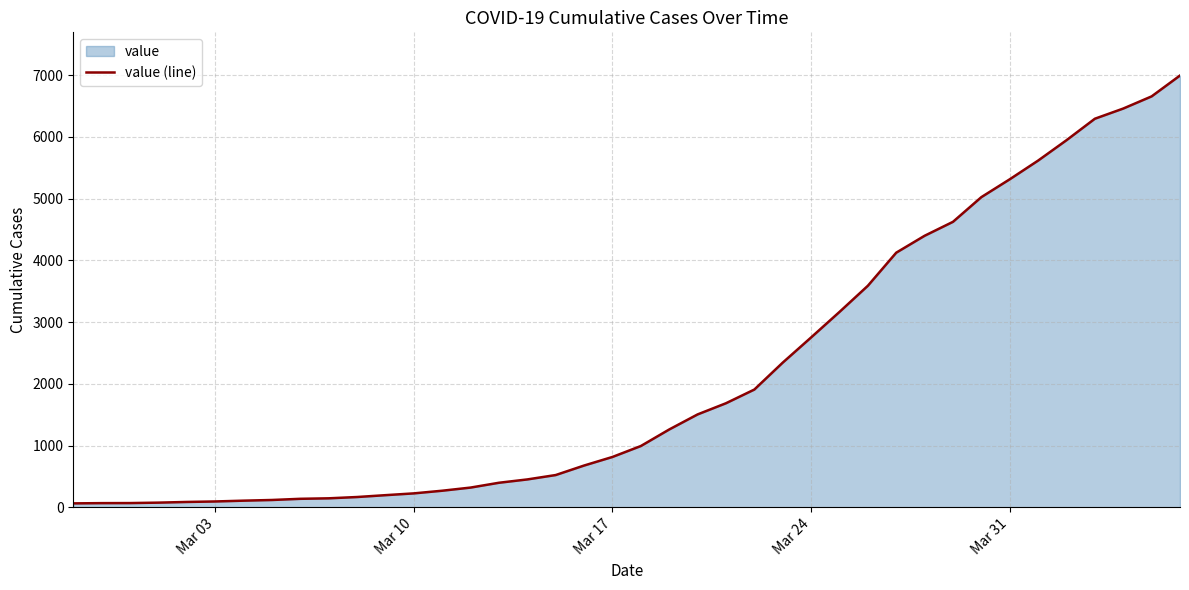

What is the maximum value shown in the chart?

6995